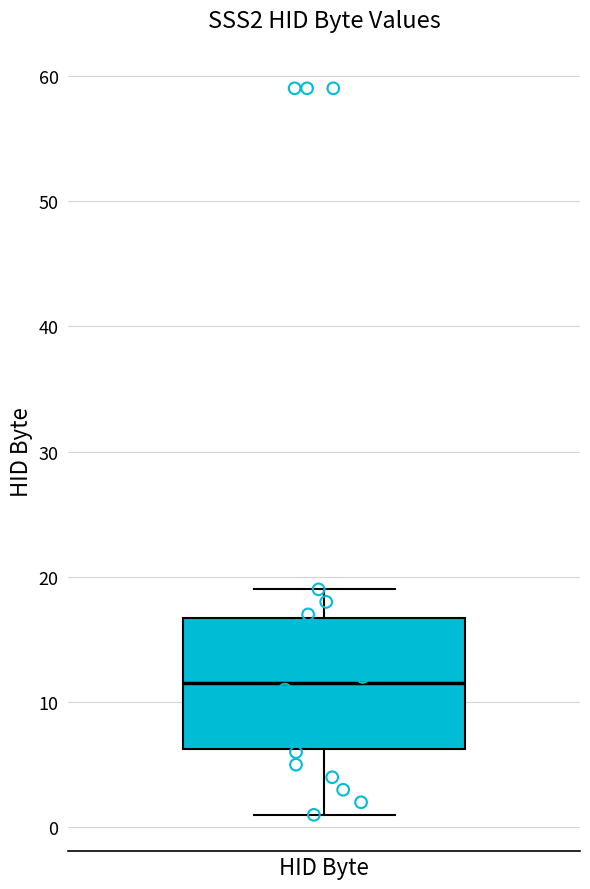

Where does the upper whisker of the box for HID Byte end on the y-axis? The values are not printed on the chart, so give them approximately, as read against the axis.

19